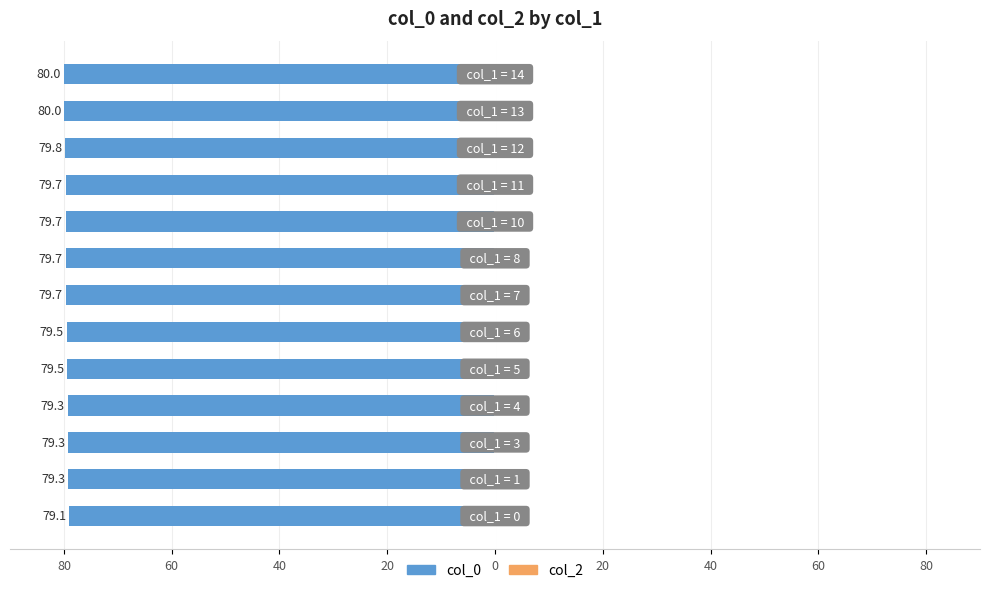

Does the chart contain any negative values?

Yes